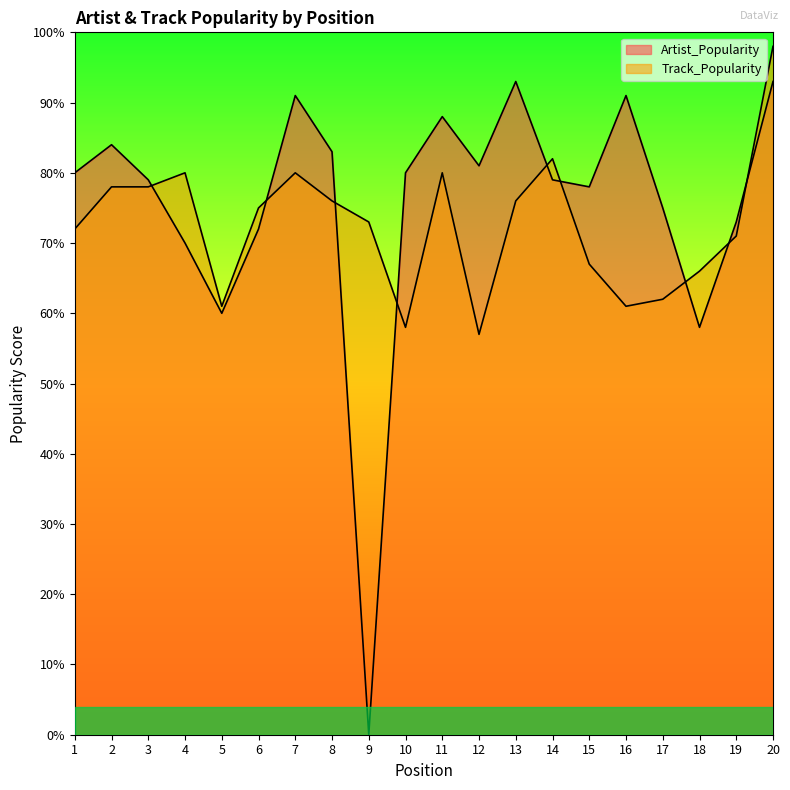

The value of Track_Popularity at 19 is 105. True or false?

False